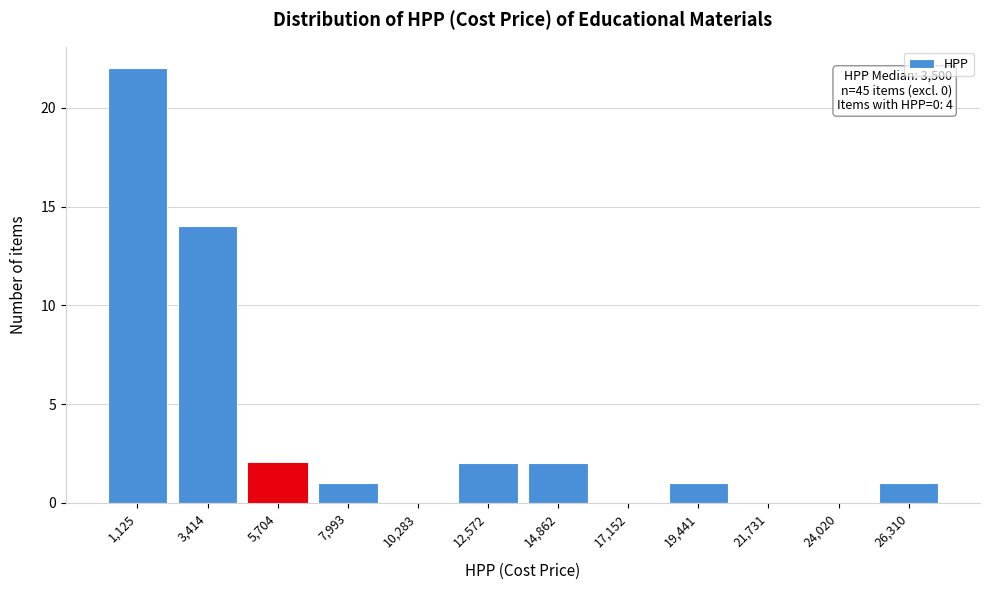

Reading left to right, extract all data points from this chart.

1,125=22	3,414=14	5,704=2	7,993=1	10,283=0	12,572=2	14,862=2	17,152=0	19,441=1	21,731=0	24,020=0	26,310=1